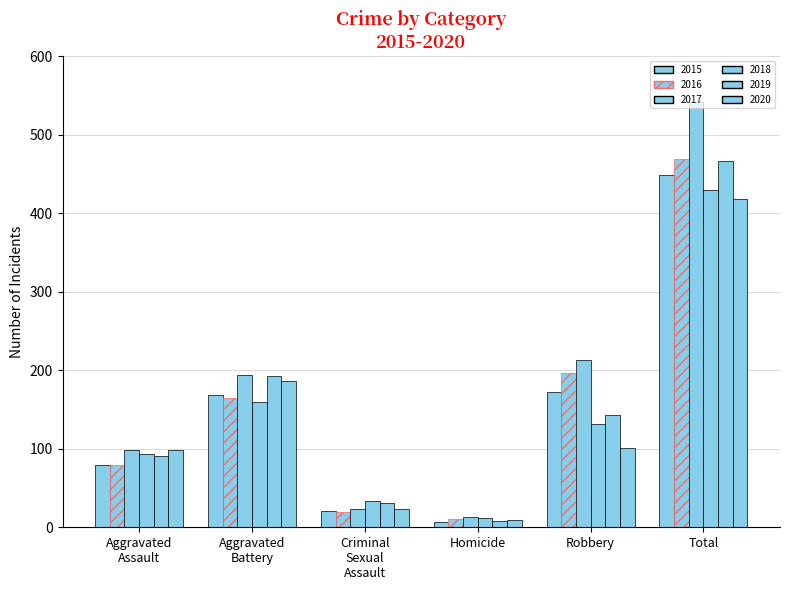

How many groups of bars are there?

6